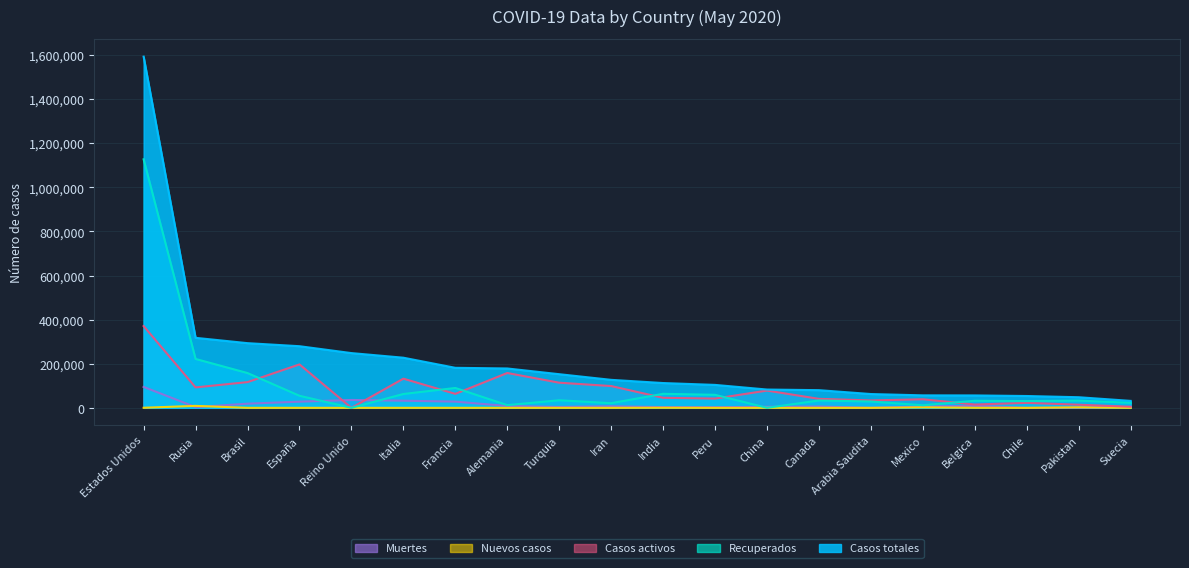

How many lines are shown in the chart?

5